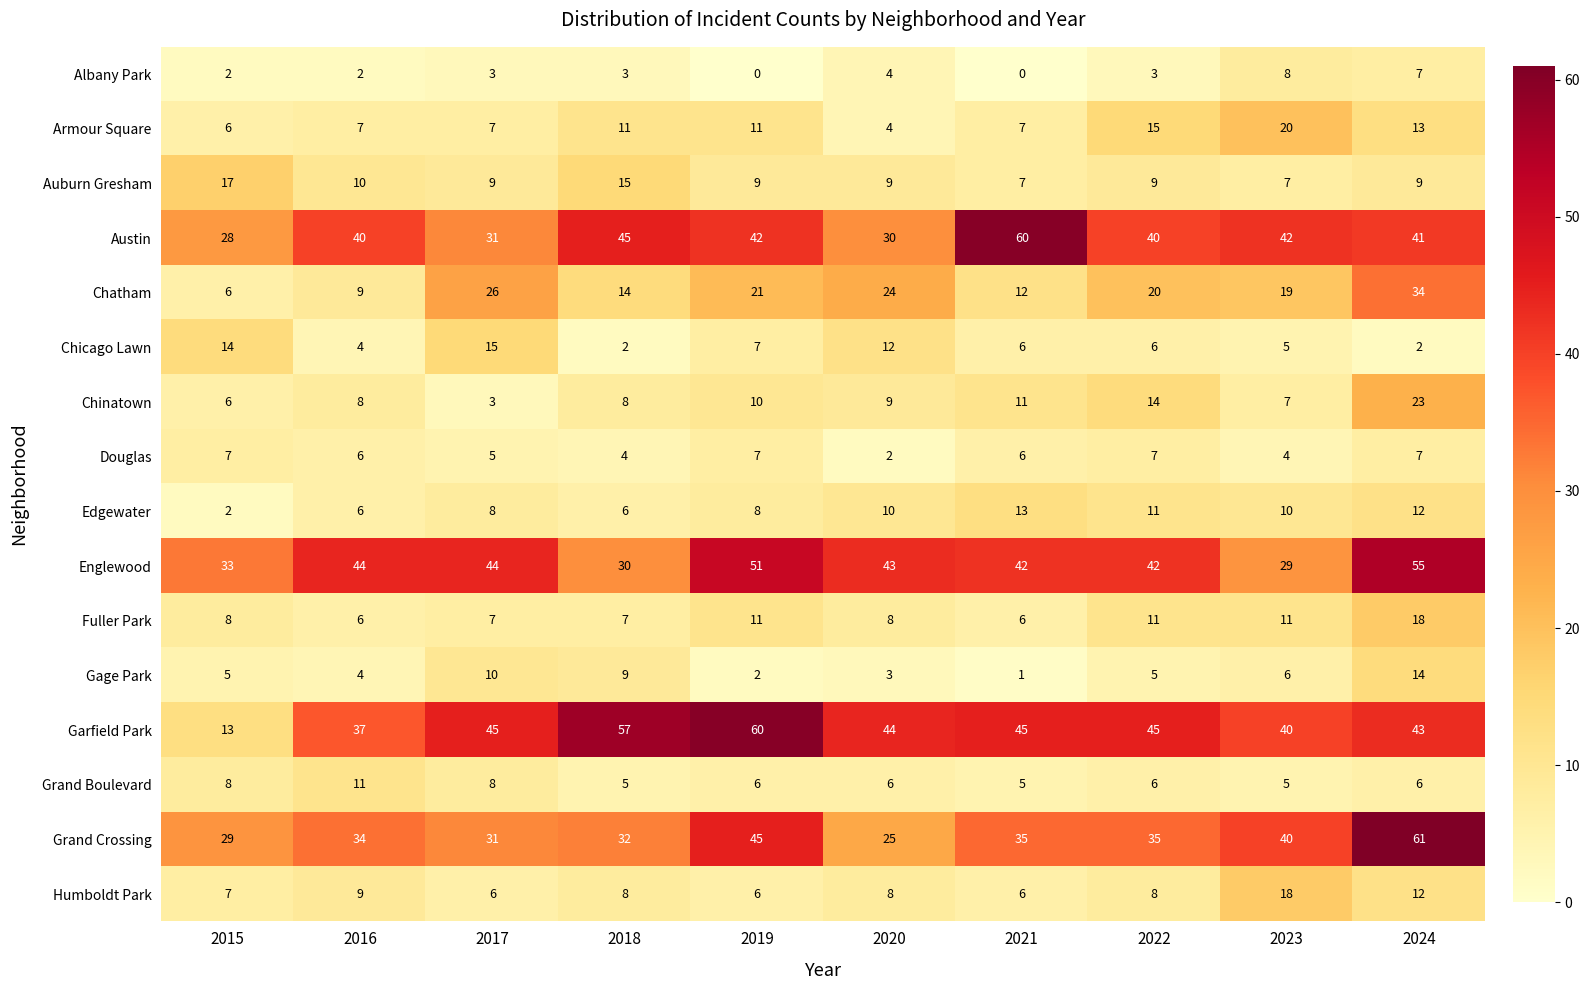

Which series changed the most between 2017 and 2019?

Garfield Park